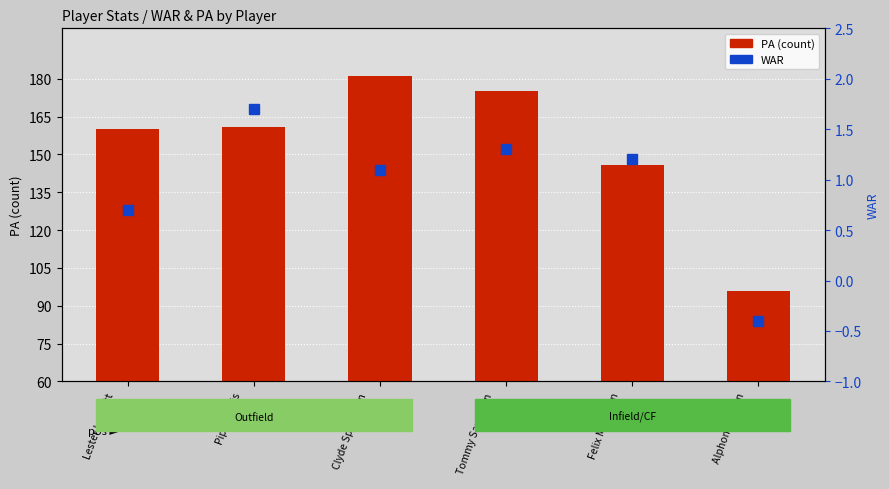

Reading left to right, extract all data points from this chart.

PA: Lester Lockett
(LF)=160.0	Piper Davis
(SS)=161.0	Clyde Spearman
(RF)=181.0	Tommy Sampson
(2B)=175.0	Felix McLaurin
(CF)=146.0	Alphonse Dunn
(1B)=96.0
WAR: Lester Lockett
(LF)=0.7	Piper Davis
(SS)=1.7	Clyde Spearman
(RF)=1.1	Tommy Sampson
(2B)=1.3	Felix McLaurin
(CF)=1.2	Alphonse Dunn
(1B)=-0.4